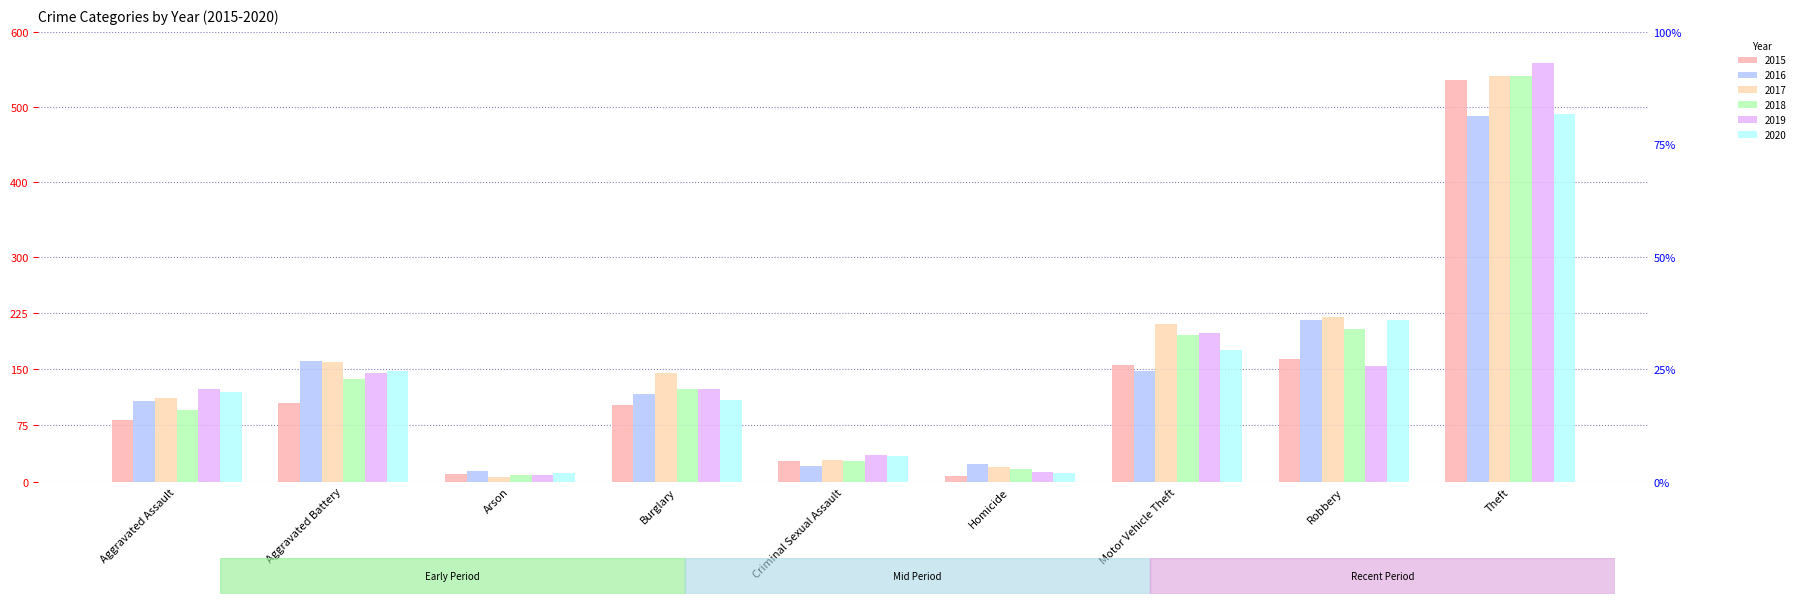

At which category is the sum across all series the highest?

Theft